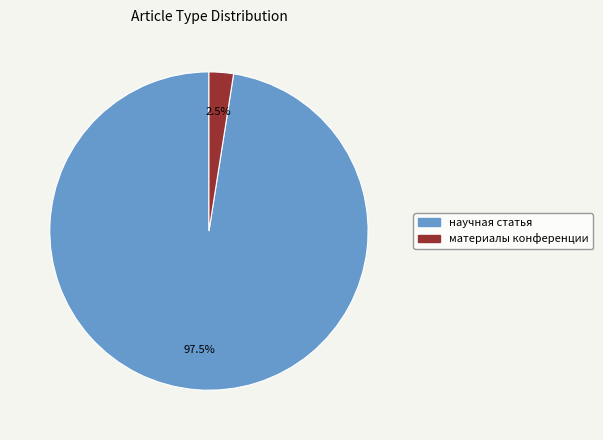

What is the smallest slice in the pie chart?

материалы конференции